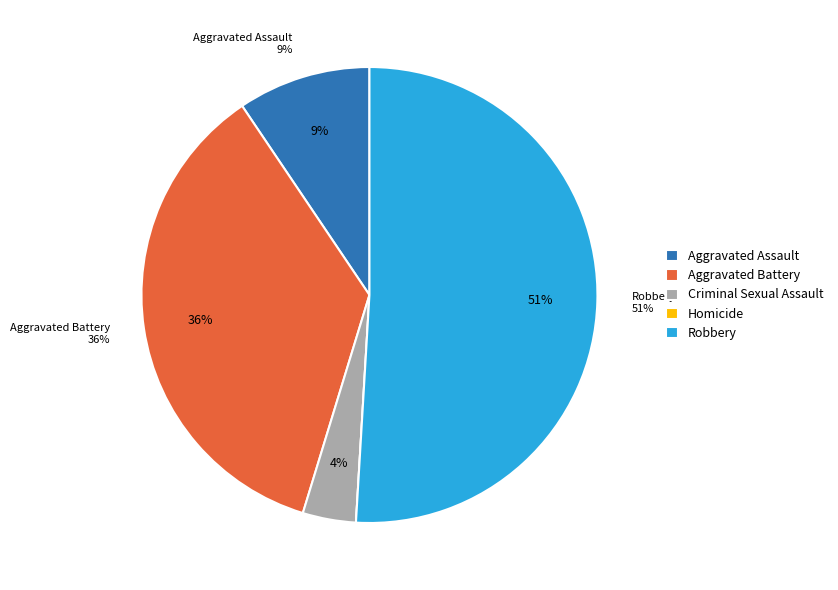

How many slices are in this pie chart?

5